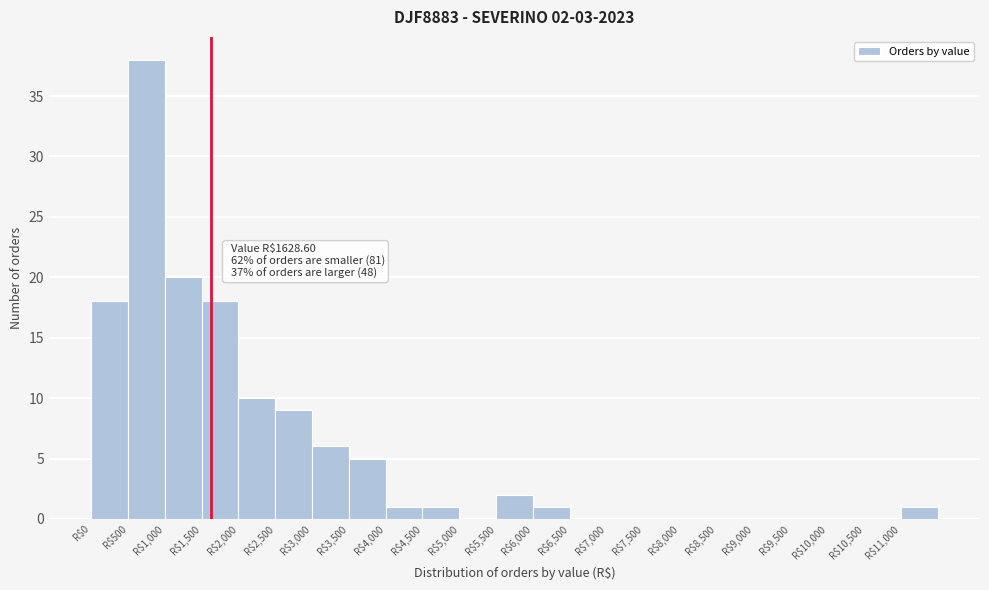

Which range on the x-axis has the tallest bar?

500 to 1000